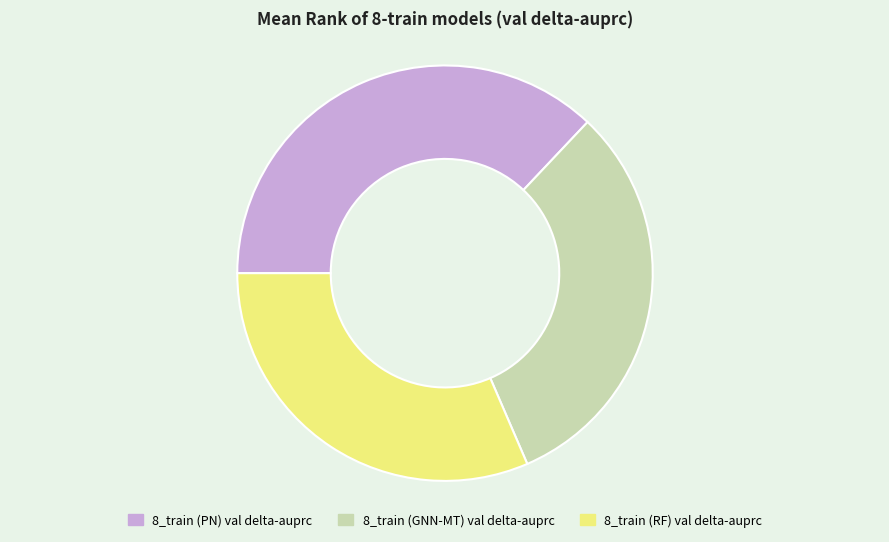

How many segments does this pie chart have?

3